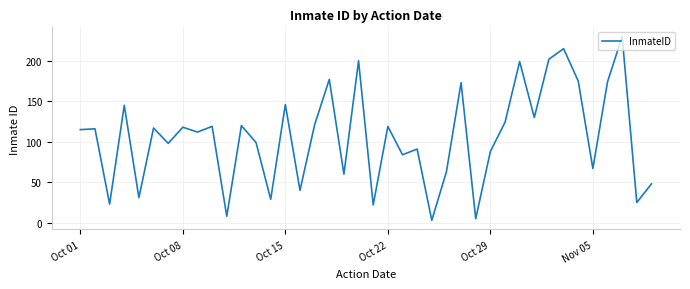

What is the difference between the maximum and minimum values?

227